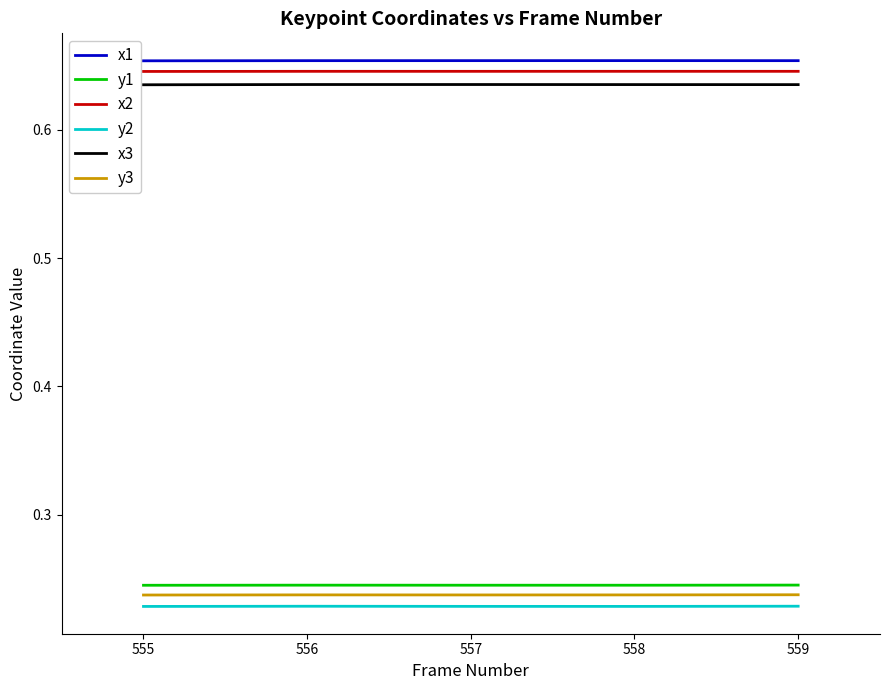

The x3 series shows 0.3 at 559. True or false?

False